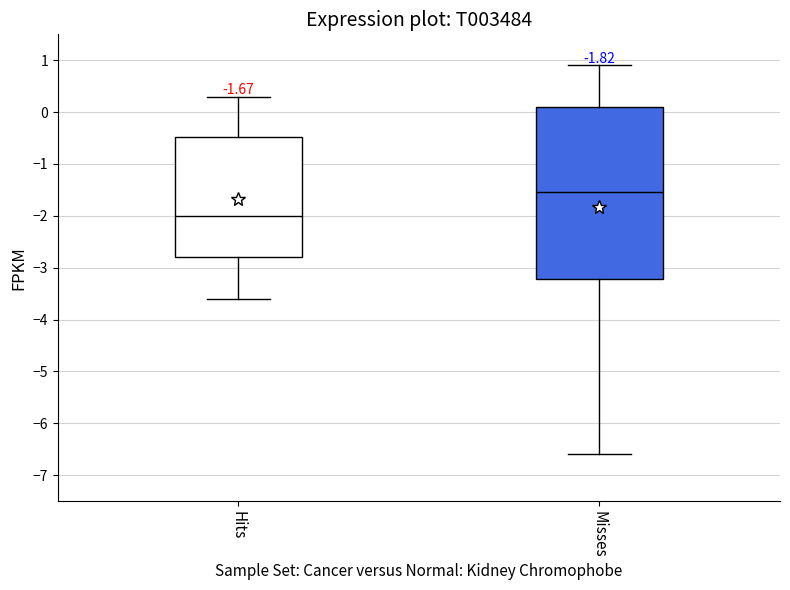

Which box is the tallest, from its lower edge to its upper edge?

Misses